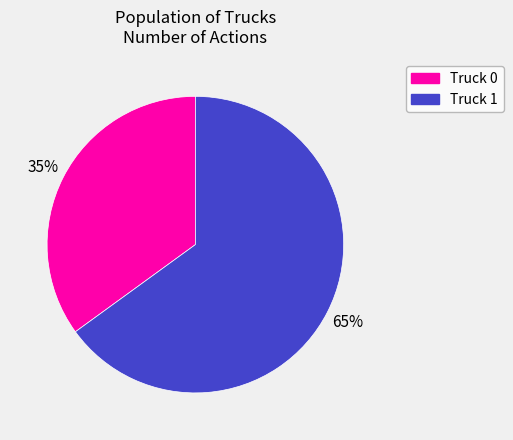

Which category has the smallest portion of the pie?

Truck 0